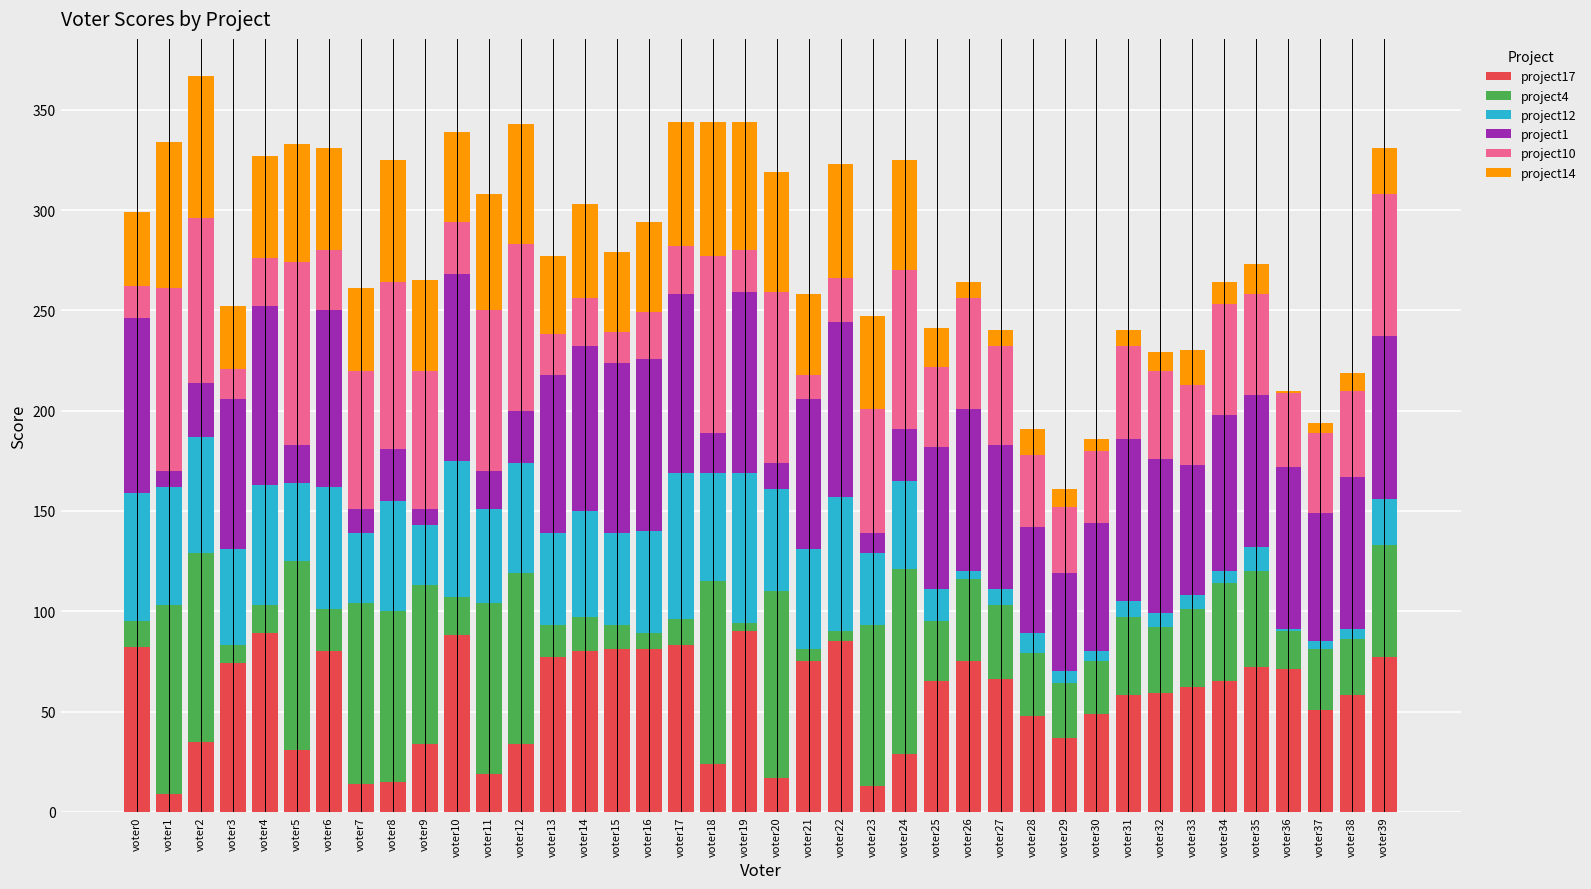

Does the chart contain stacked bars?

Yes